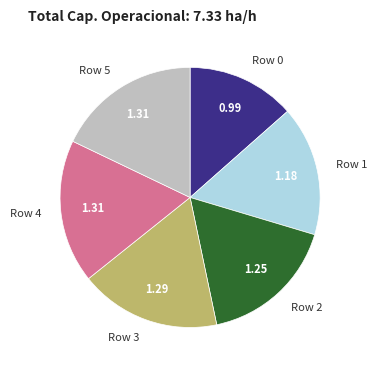

Approximately how many times larger is the value at Row 0 compared to Row 2?

0.8